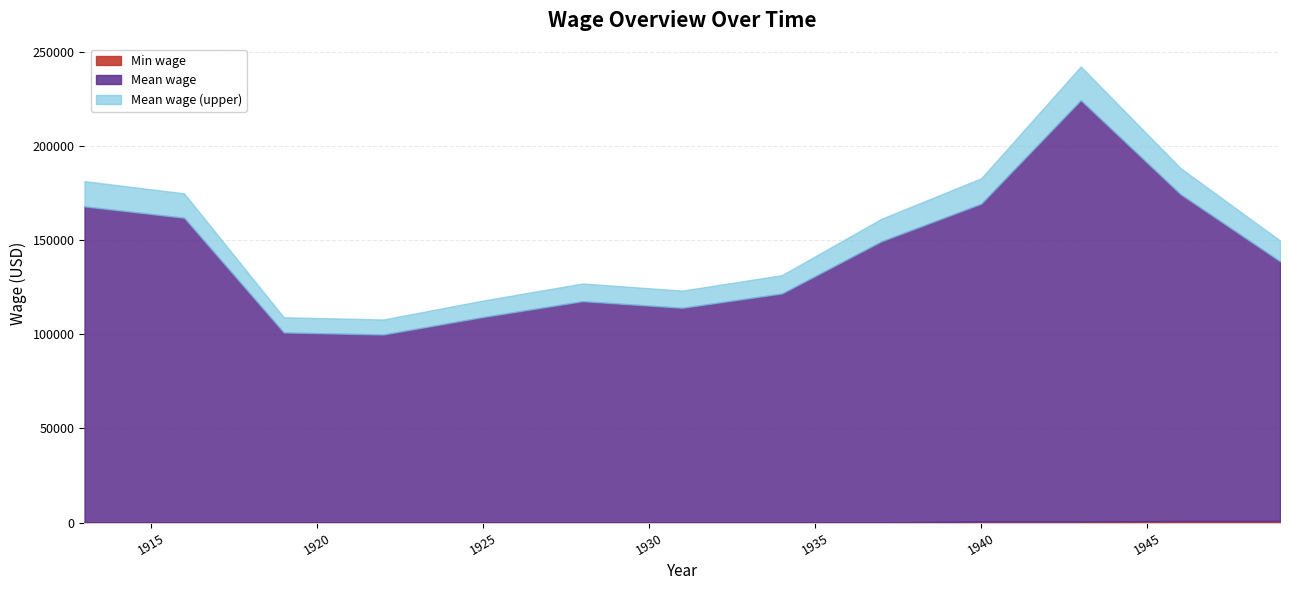

How many data points does each series have?

13